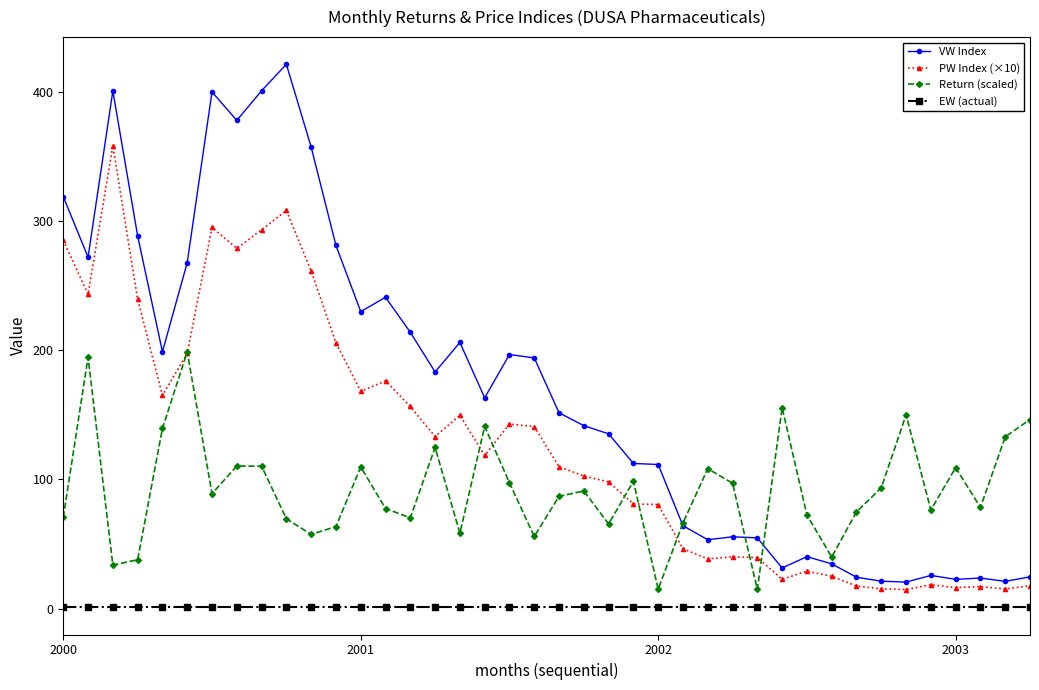

Which series has the widest spread of values?

VW Index